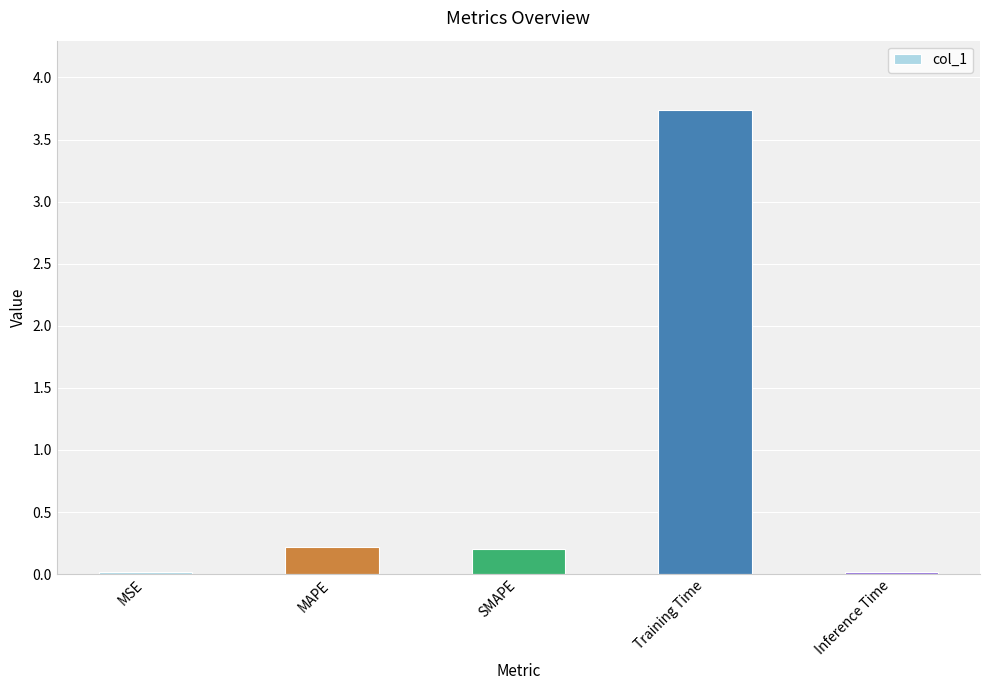

The chart shows a value of 0.2 at MAPE. True or false?

True